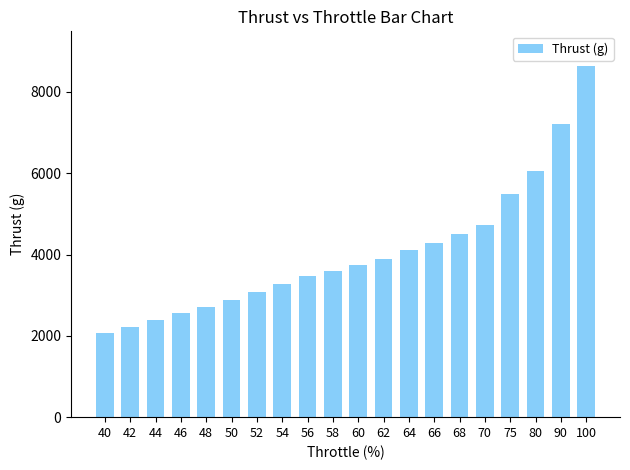

What is the change in value from 40 to 75?

+3410